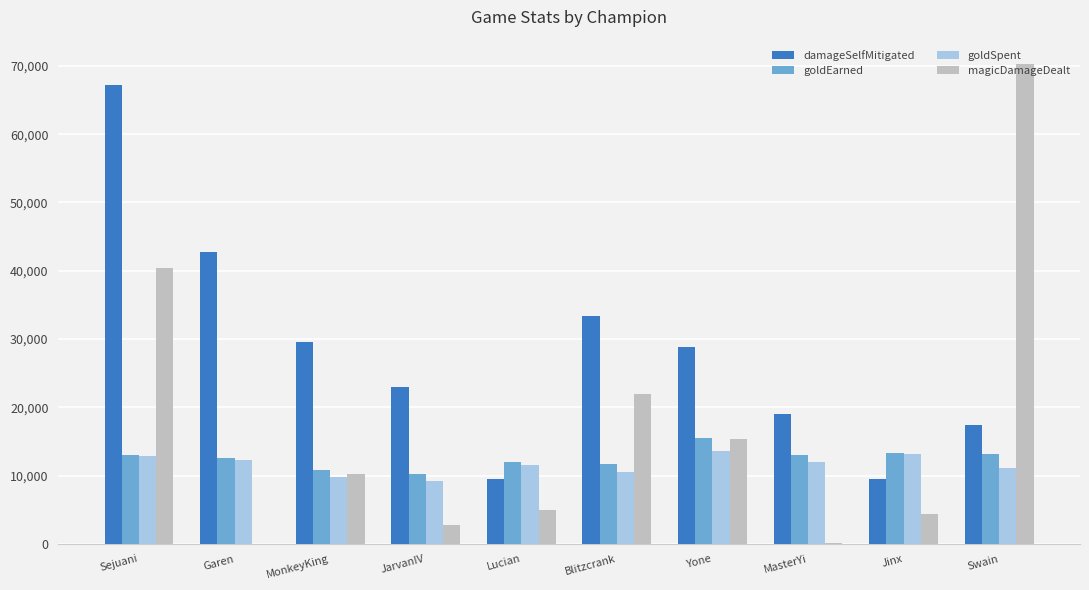

Read the goldEarned value at Swain.

13121